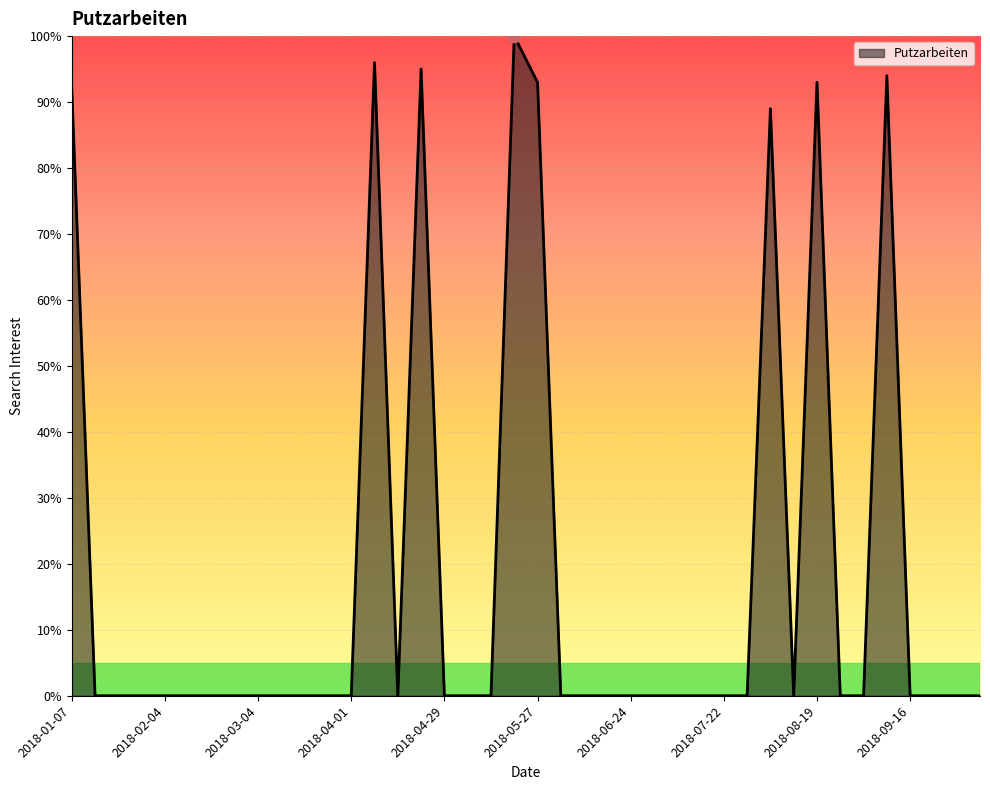

What is the maximum value shown in the chart?

100